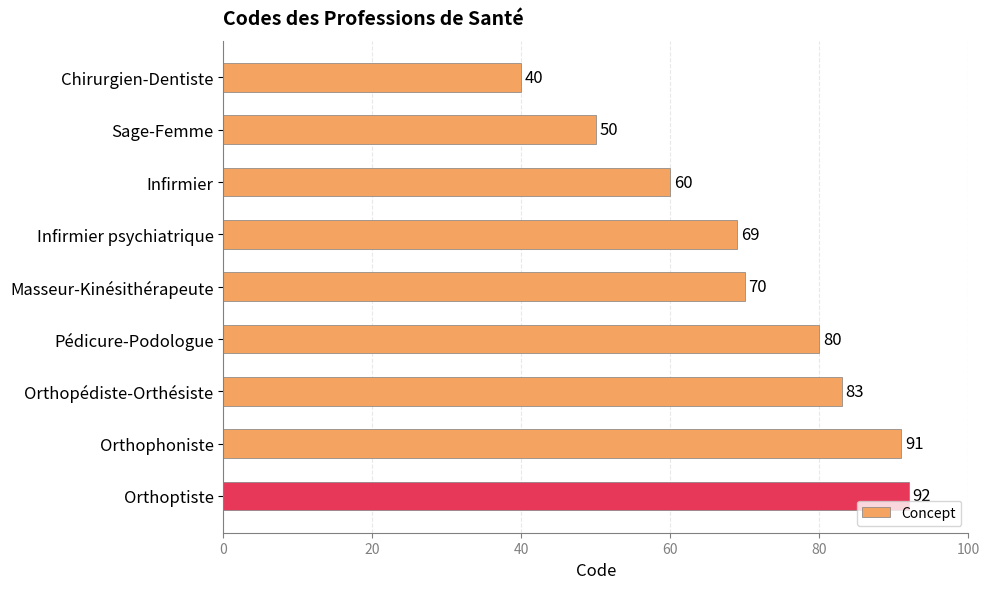

What is the difference between the maximum and minimum values?

52